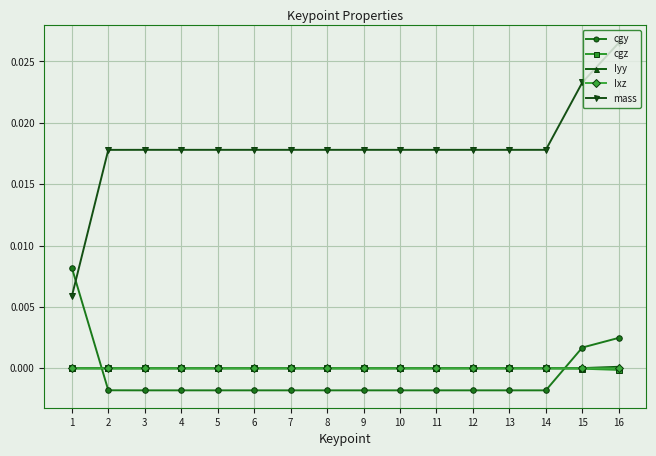

True or false: mass has more than 0 points higher than both neighbors.

True